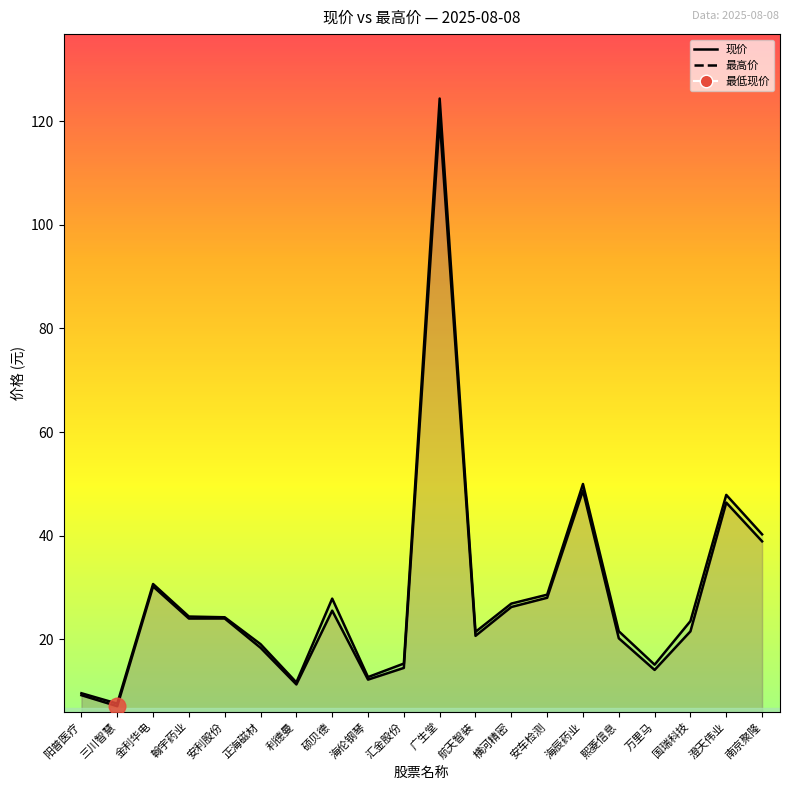

Which series changed the most between 硕贝德 and 海伦钢琴?

最高价